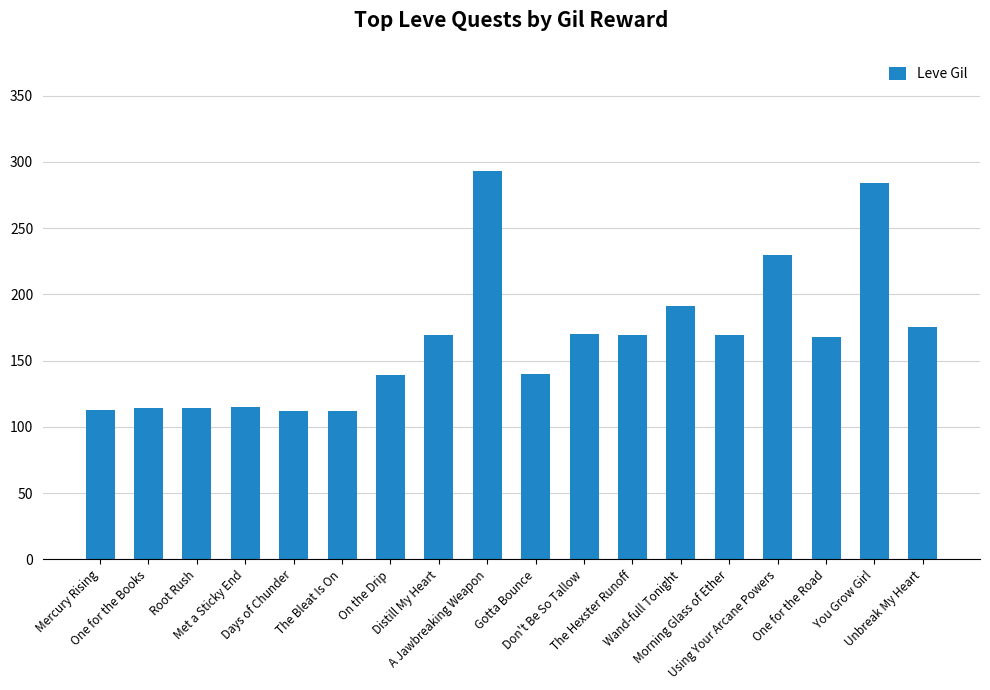

Read the value at Unbreak My Heart, to the nearest 10.

180